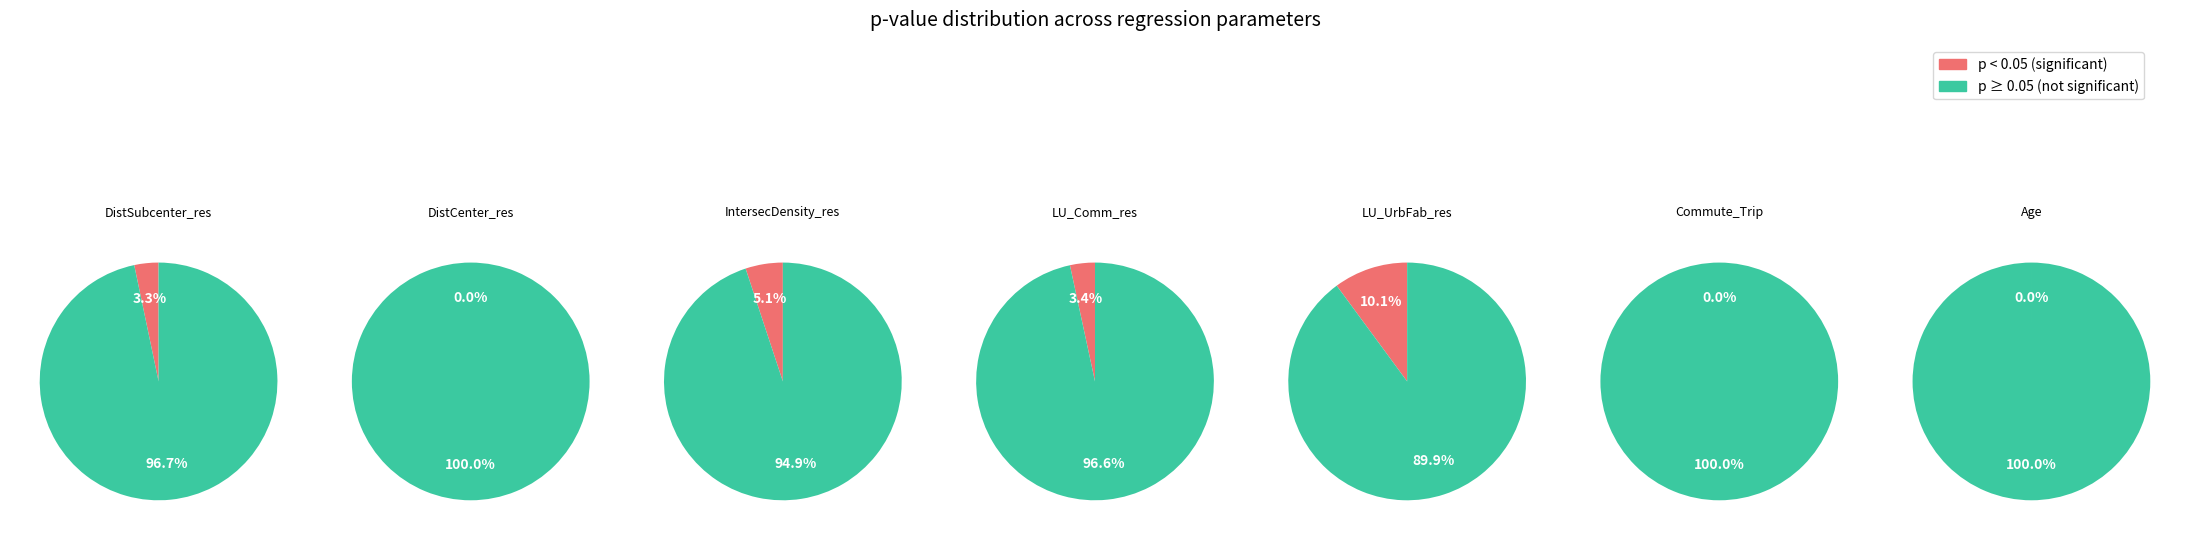

Does 3 represent more than half of the total?

No